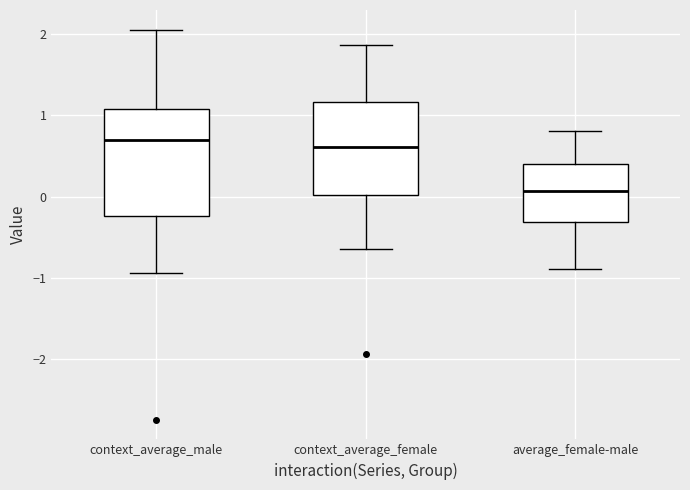

Where does the median line of the box for context_average_female sit on the y-axis? The values are not printed on the chart, so give them approximately, as read against the axis.

0.6